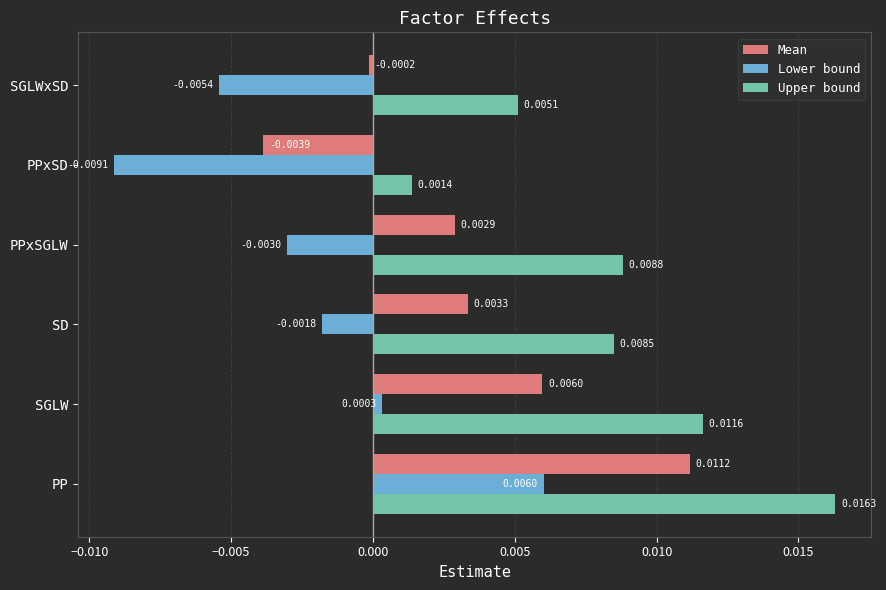

At which category does the chart reach its minimum across all series?

PPxSD